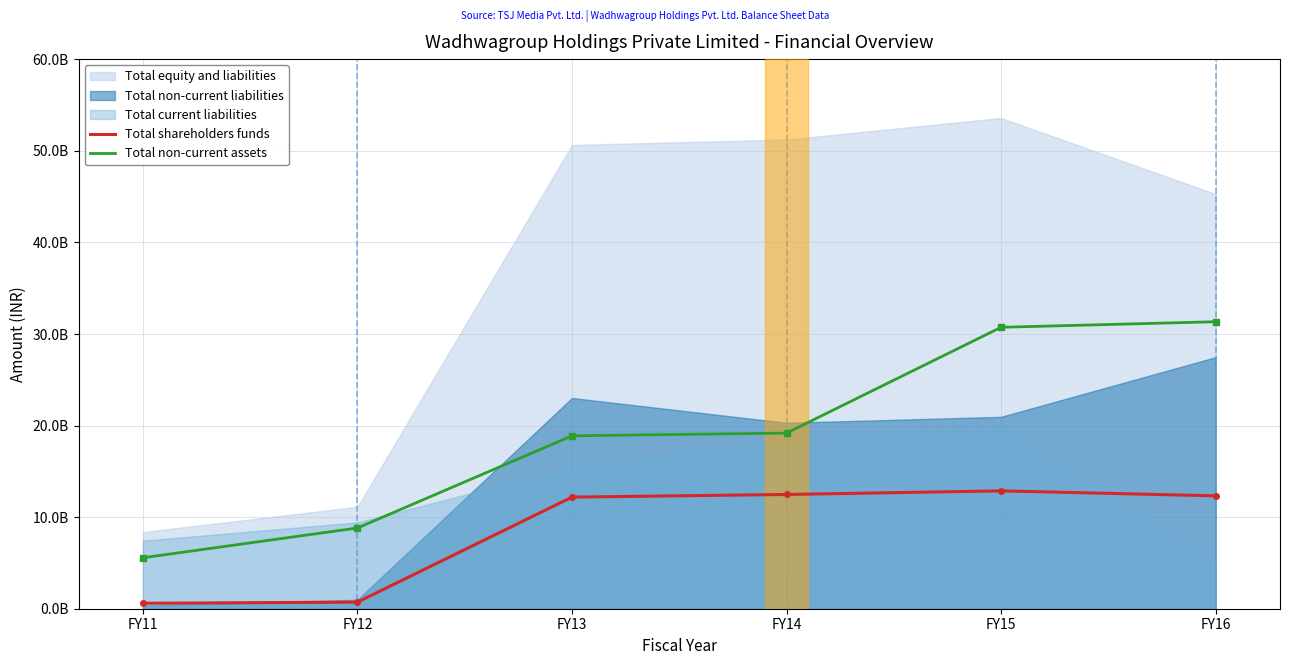

Is it true that Total shareholders funds equals 18639402727 at FY15?

False